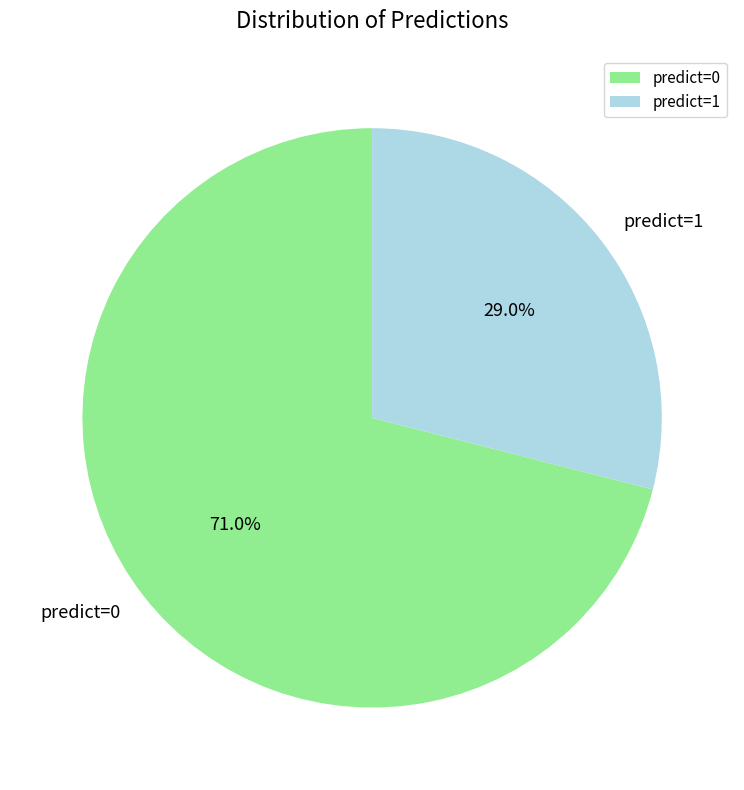

What is the largest slice in the pie chart?

predict=0